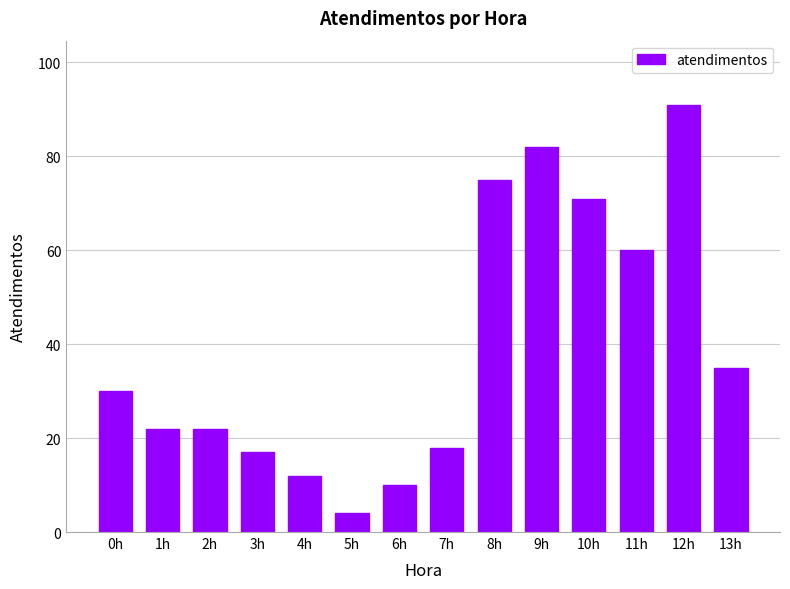

What is the sum of all values?

549